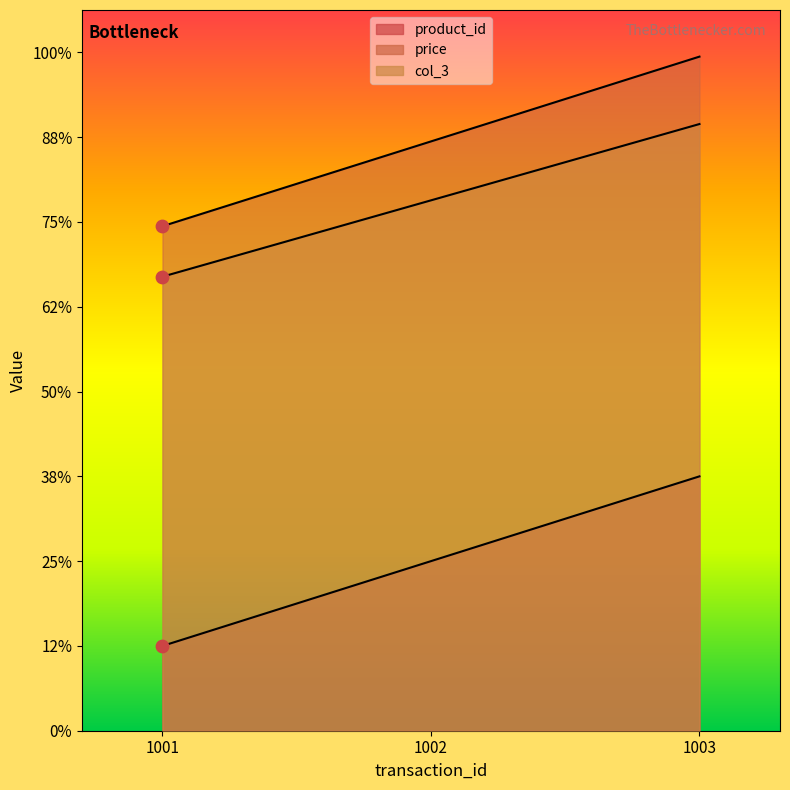

What are all the series names shown in the legend?

product_id, price, col_3